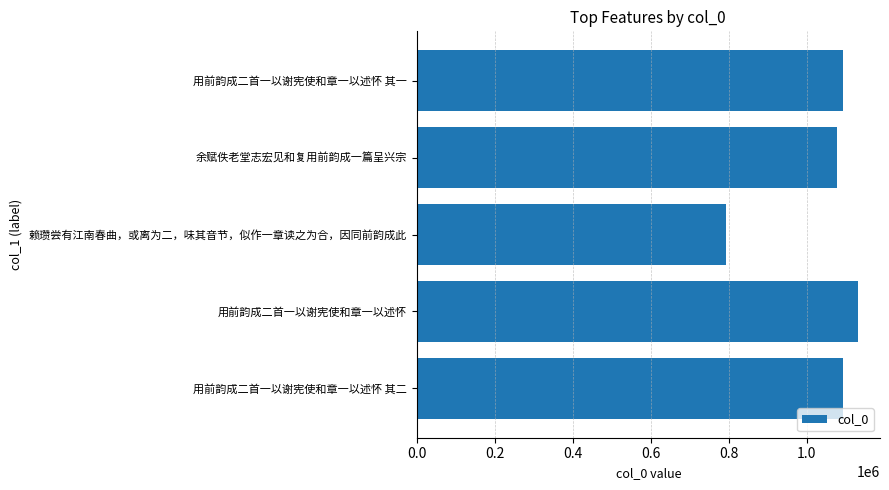

What is the approximate value at 余赋佚老堂志宏见和复用前韵成一篇呈兴宗, to the nearest 10?

1077140